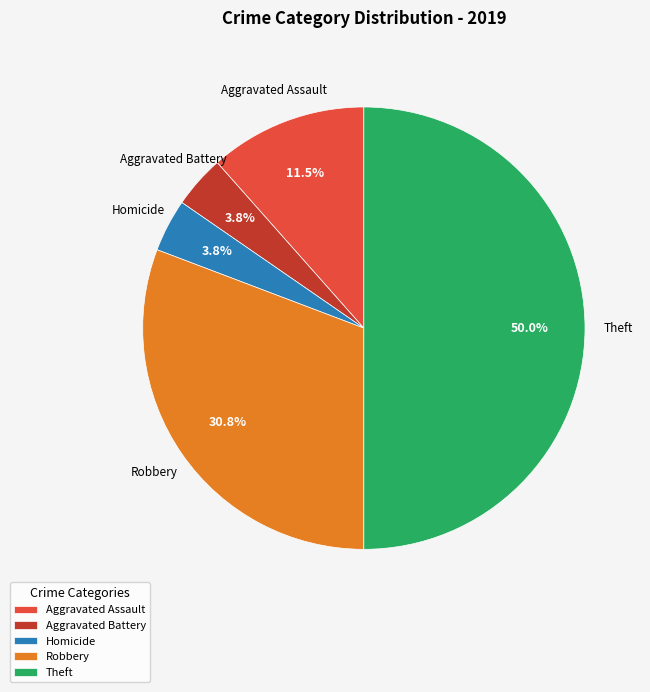

Does Aggravated Assault represent more than half of the total?

No